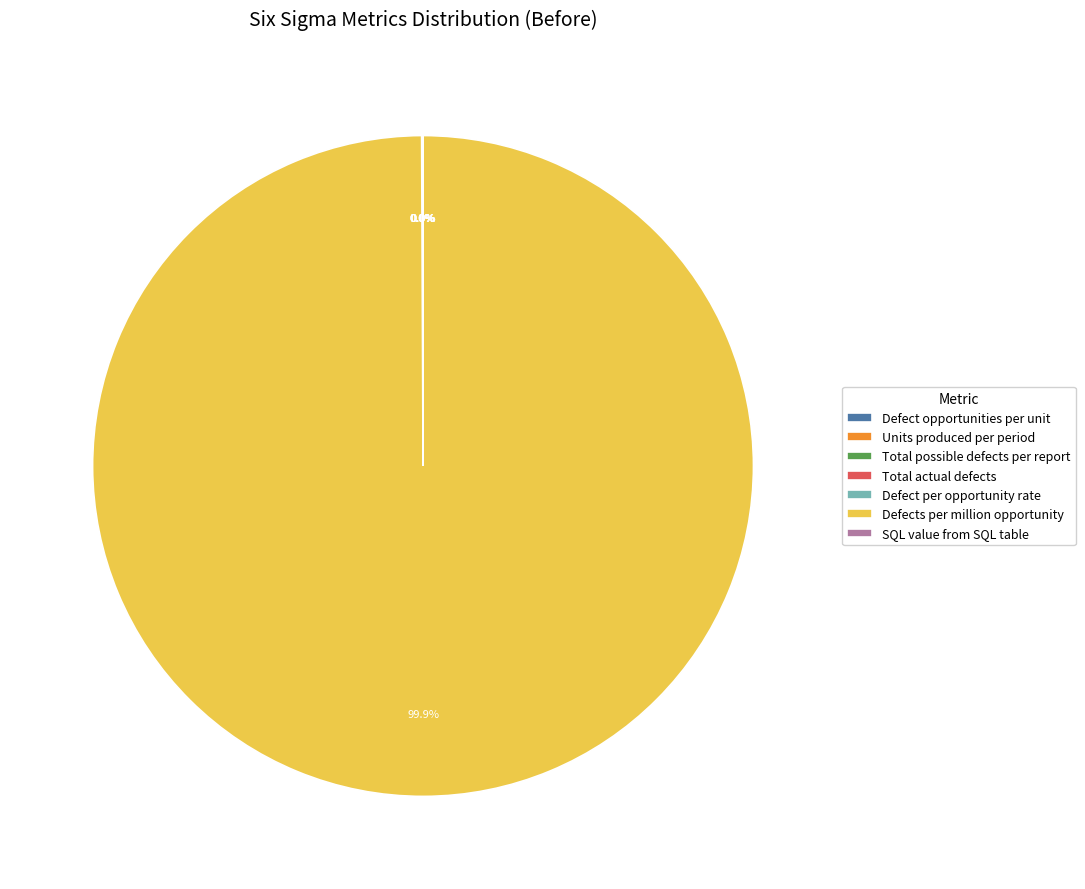

Which slice represents more than half of the pie?

Defects per million opportunity